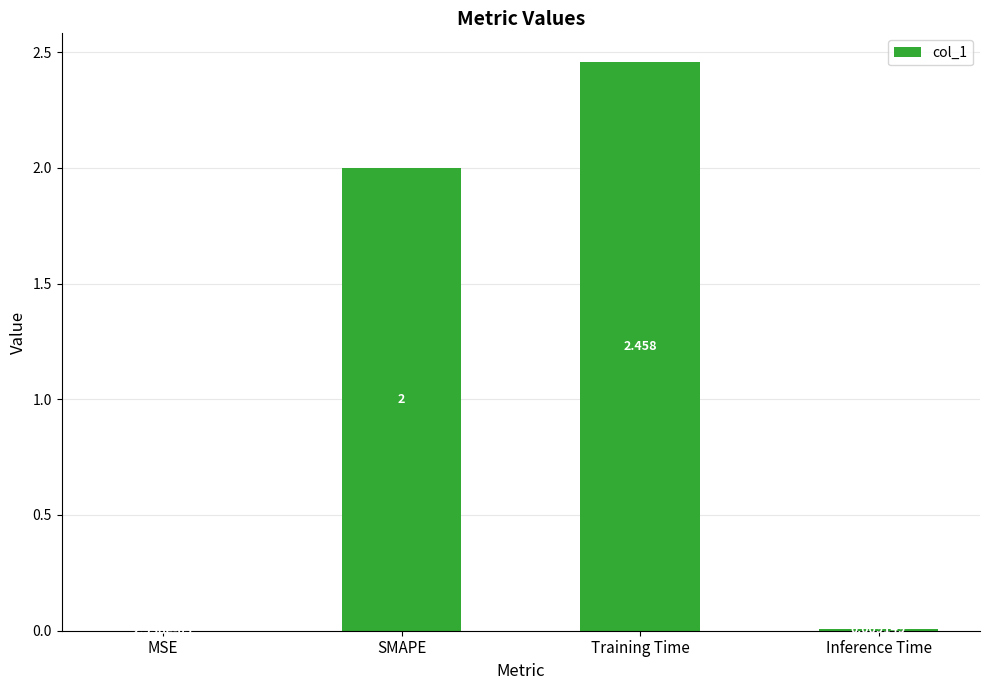

The chart shows a value of 2.0 at SMAPE. True or false?

True